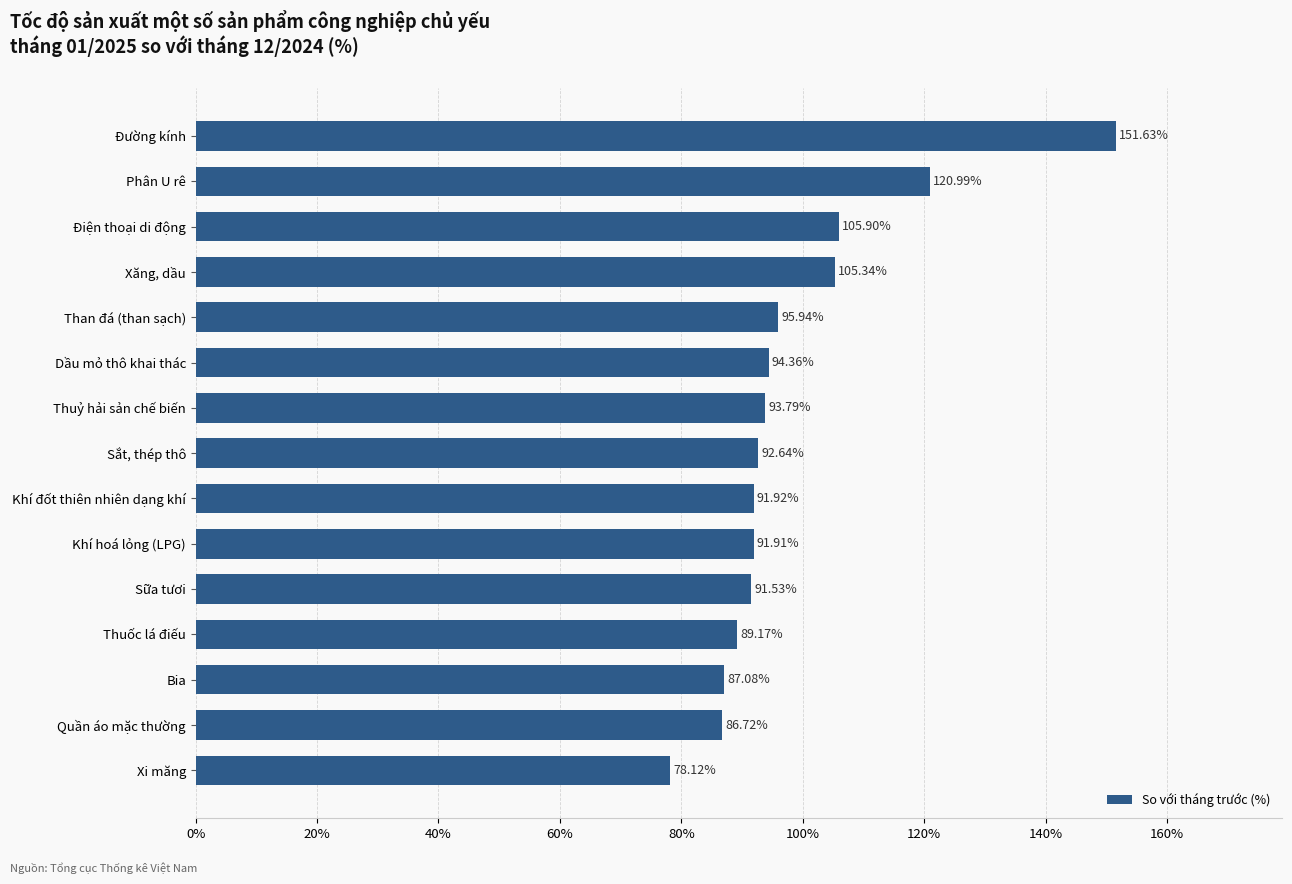

Where is the data nearest to the value 114?

Phân U rê